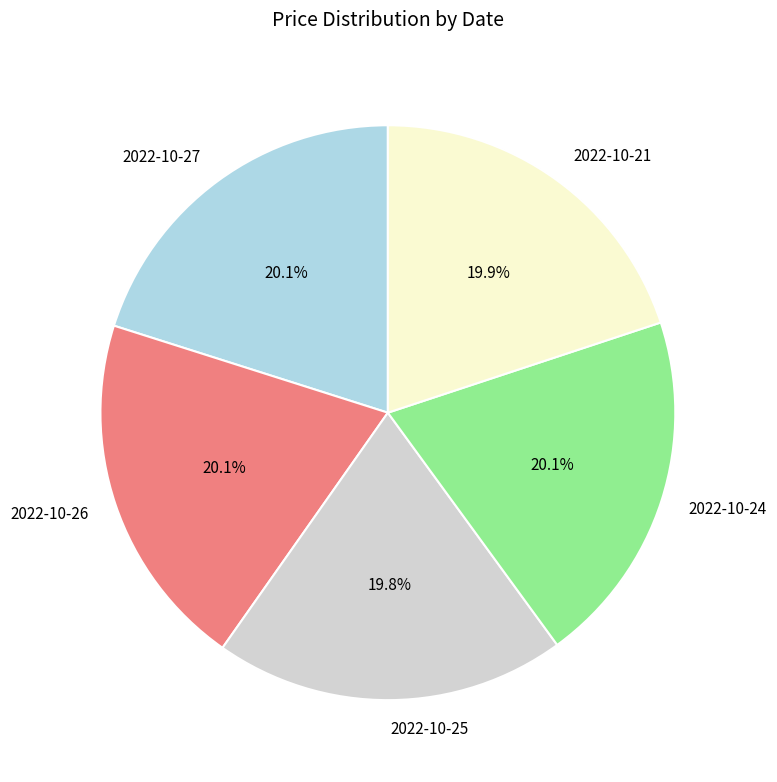

Approximately how many times larger is the value at 2022-10-26 compared to 2022-10-27?

1.0